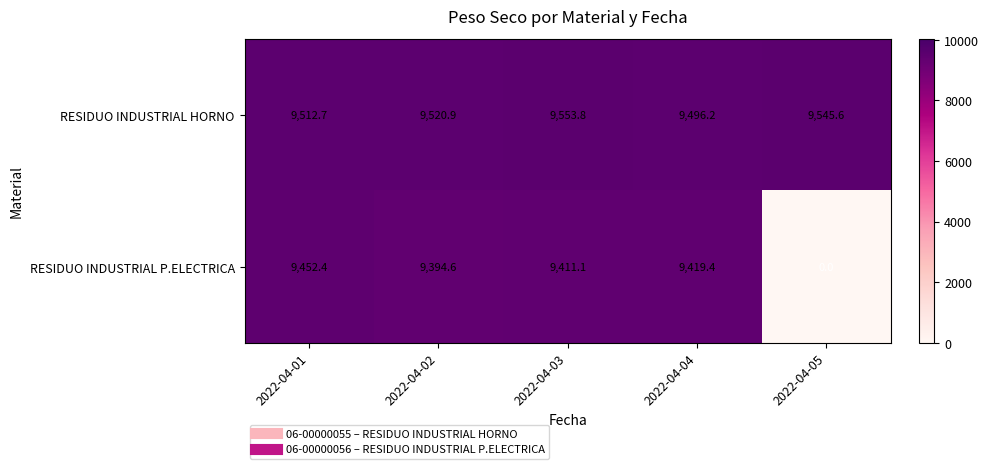

Which series has the largest total across all categories?

RESIDUO INDUSTRIAL HORNO